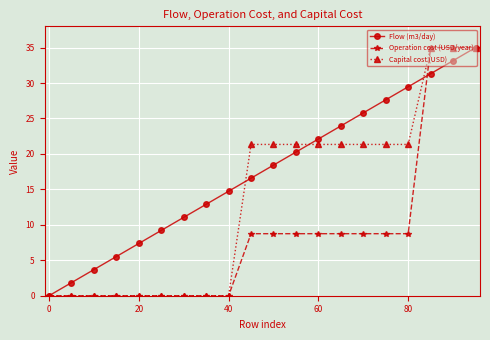

What is the greatest value displayed?

35.0